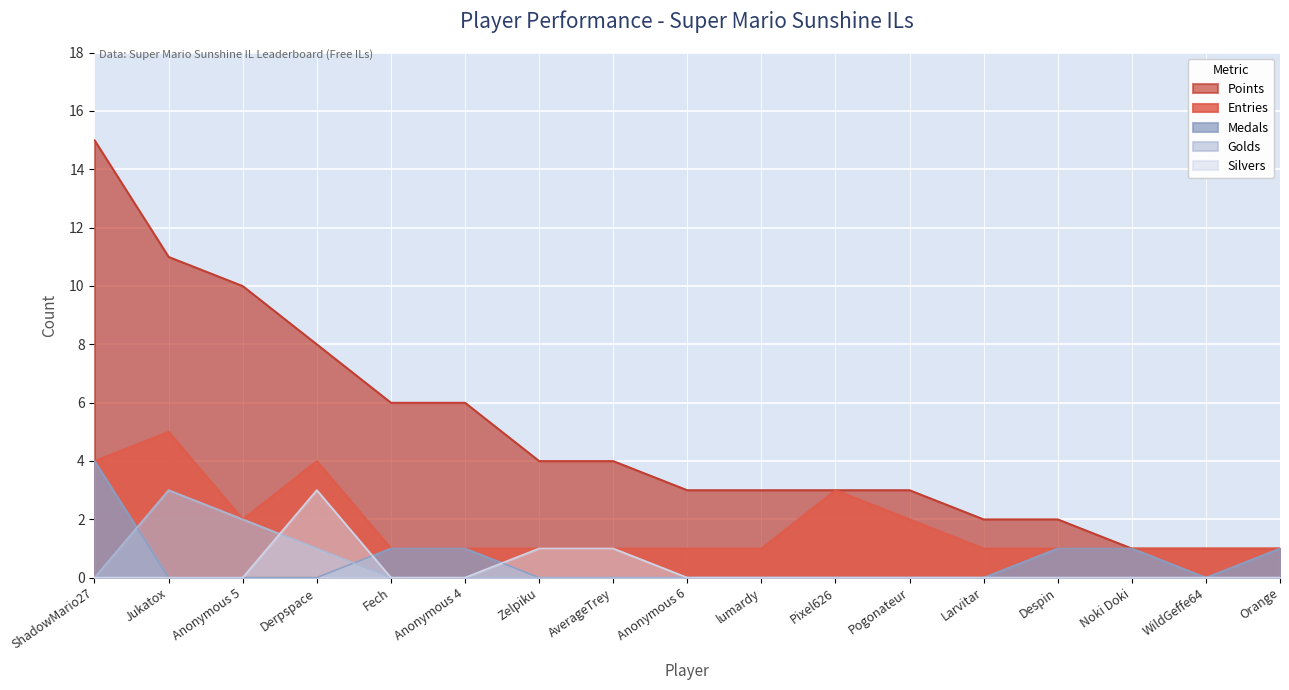

Which series has the widest spread of values?

Points